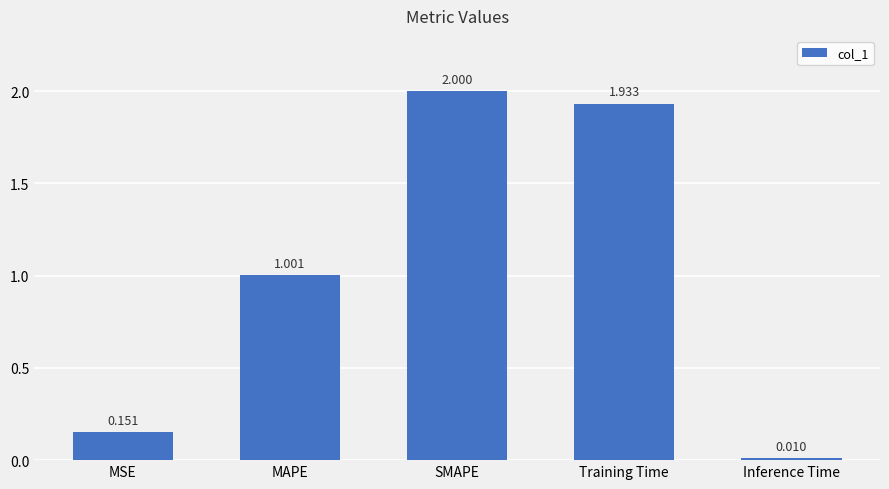

Which category has the highest value across all series?

SMAPE